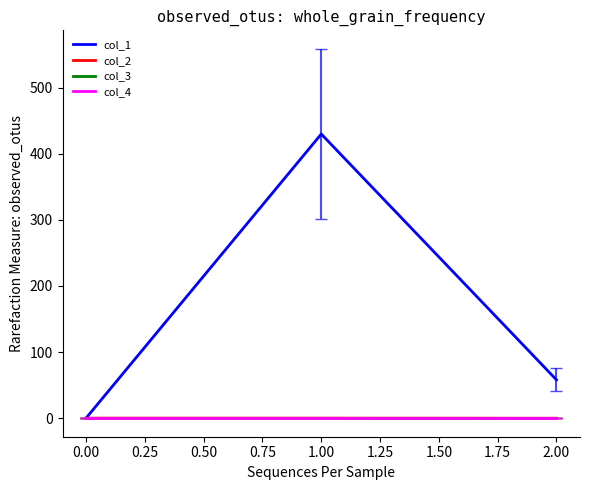

Count the col_2 values in the range 0 to 1.

2